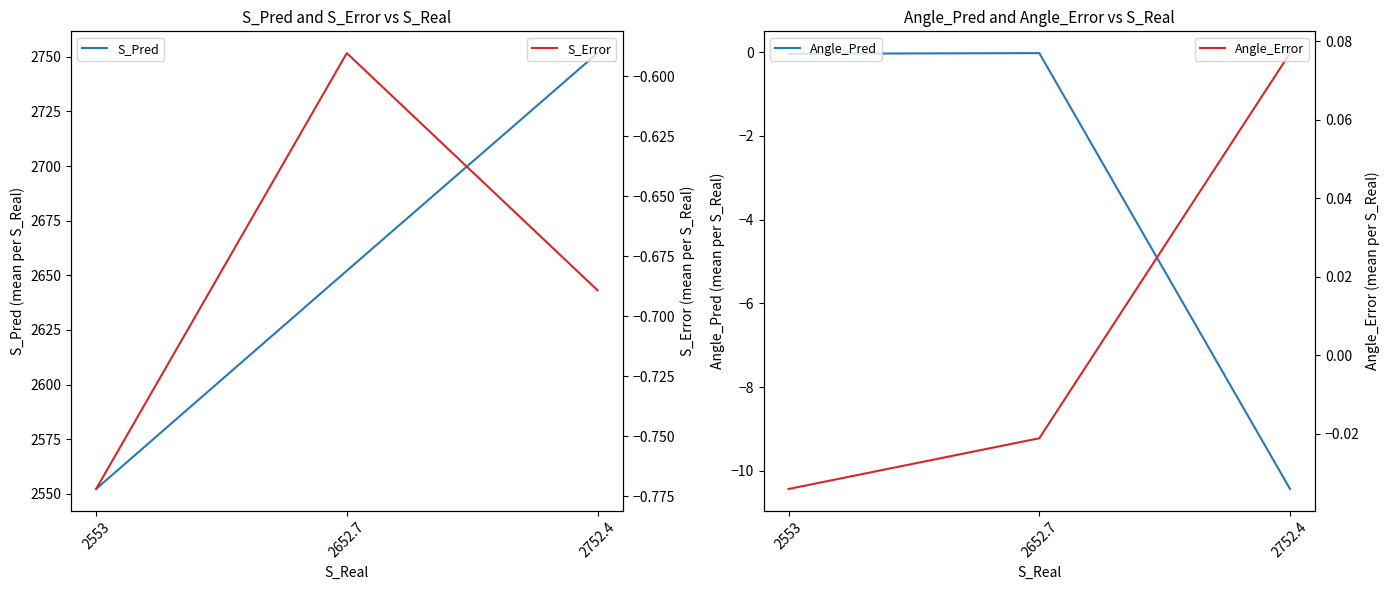

Reading left to right, extract all data points from this chart.

S_Pred: 2553=2552.2	2652.7=2652.1	2752.4=2751.7
Angle_Pred: 2553=-0.0	2652.7=-0.0	2752.4=-10.4
S_Error: 2553=-0.8	2652.7=-0.6	2752.4=-0.7
Angle_Error: 2553=-0.0	2652.7=-0.0	2752.4=0.1